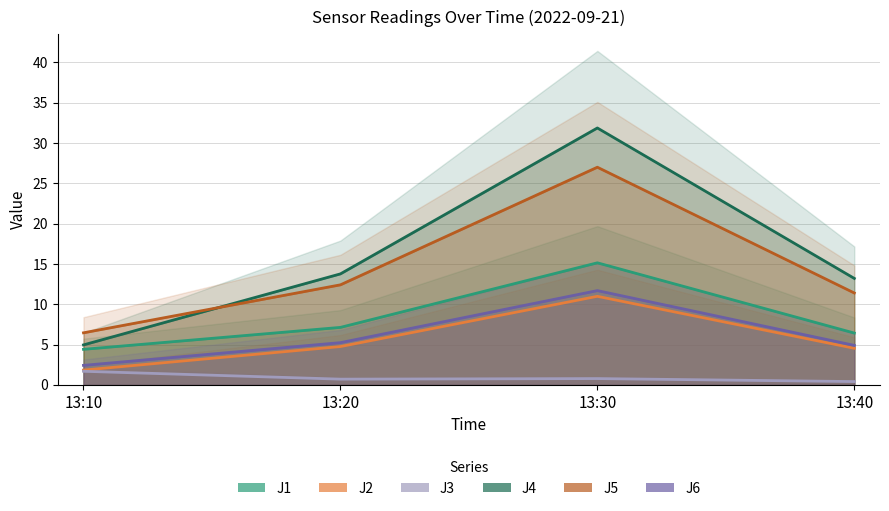

Reading left to right, extract all data points from this chart.

J1: 4.4	7.1	15.1	6.4
J2: 1.8	4.8	11.0	4.5
J3: 1.7	0.7	0.8	0.4
J4: 5.0	13.8	31.9	13.2
J5: 6.5	12.4	27.0	11.4
J6: 2.4	5.2	11.7	4.9